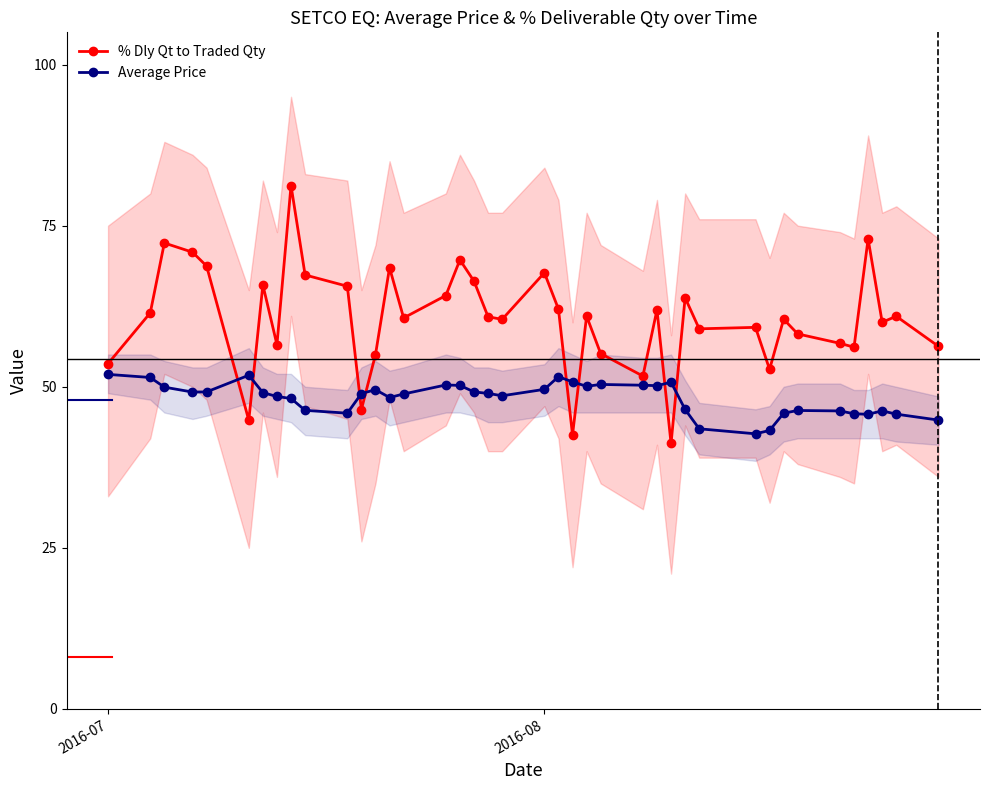

True or false: Average Price has a value of 51.9 at 2016-07.

True